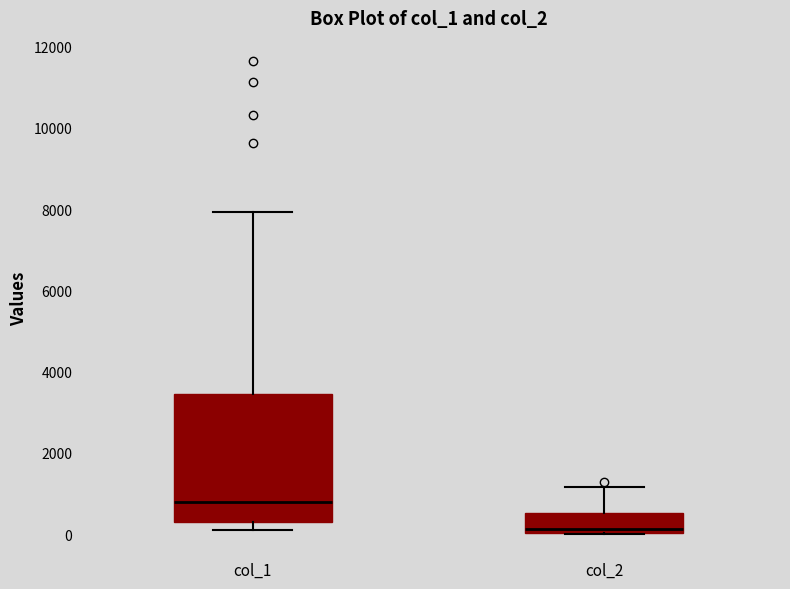

Reading left to right, read every box against the y-axis: the position of its median line, the range the box covers, and the ends of its whiskers. The values are not printed on the chart, so give them approximately, as read against the axis.

col_1: median 800, box 200 to 3400, whiskers 200 (just below the box's lower edge) to 8000
col_2: median 200, box 0 to 600, whiskers 0 to 1200